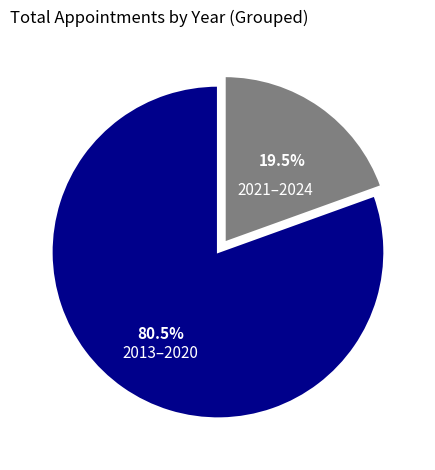

Is there a majority slice in this chart?

Yes